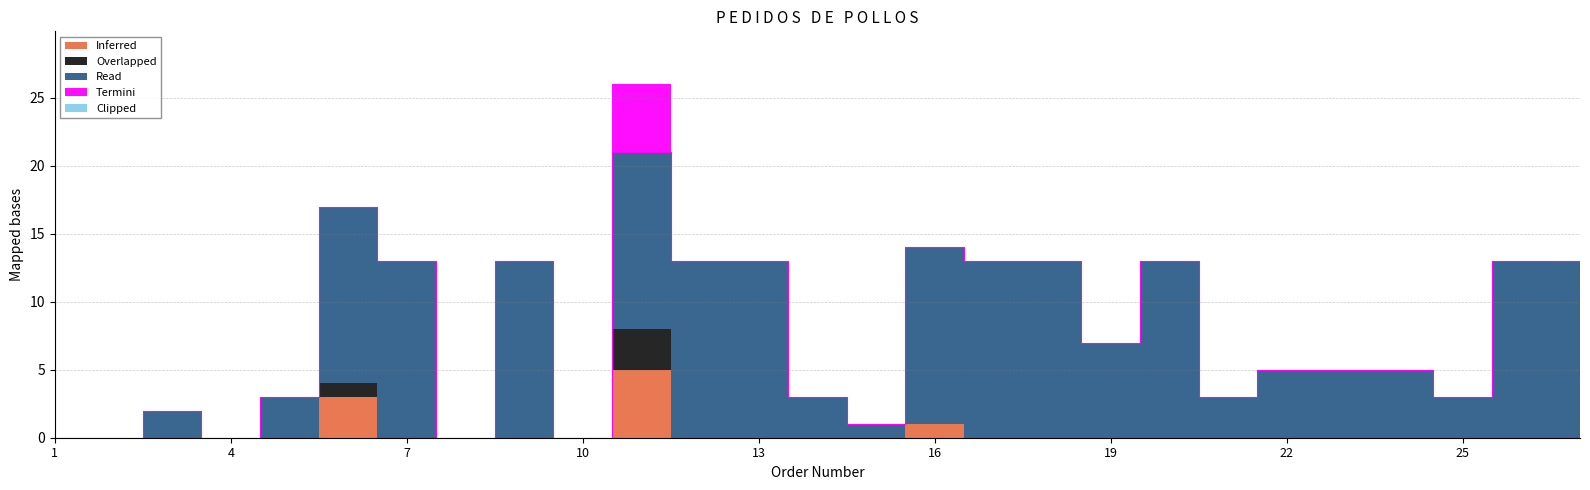

What is the difference between the highest and lowest values at 18?

13